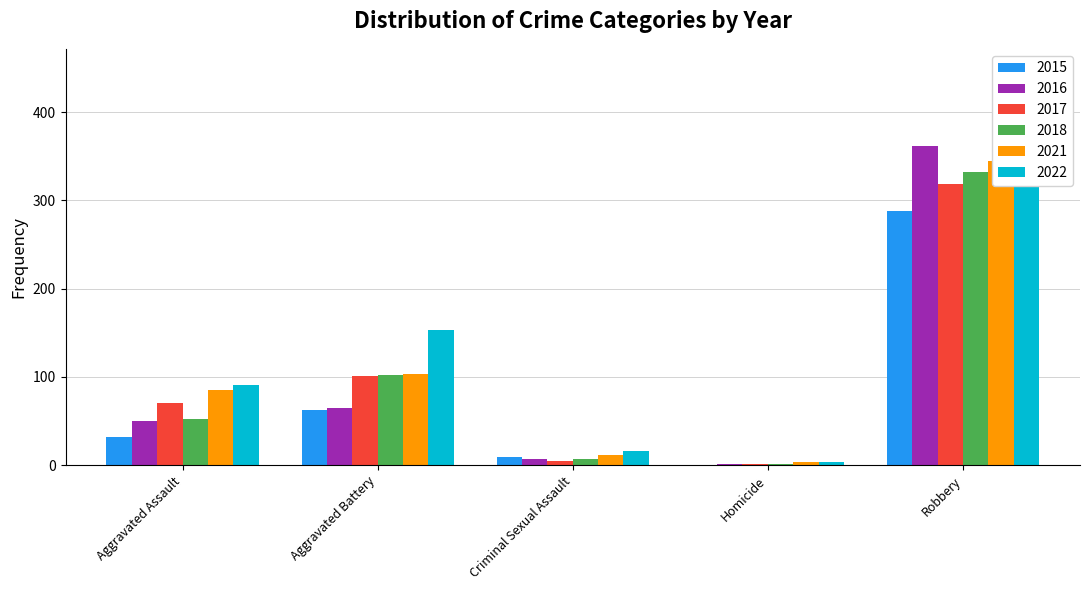

What position from the left is Homicide?

4